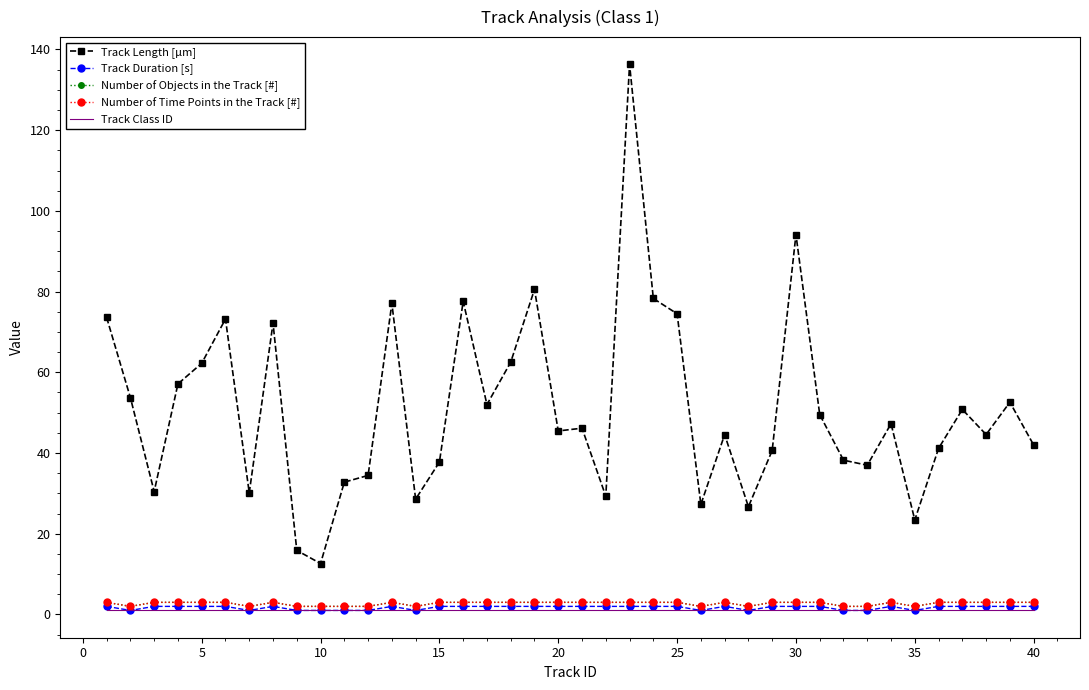

Reading right to left, extract all data points from this chart.

Track Length [µm]: 42.0	52.6	44.6	50.8	41.2	23.4	47.3	37.0	38.2	49.5	94.1	40.6	26.7	44.6	27.3	74.5	78.3	136.3	29.3	46.2	45.5	80.5	62.5	52.0	77.6	37.8	28.6	77.1	34.4	32.8	12.6	15.9	72.2	30.1	73.2	62.2	57.1	30.5	53.7	73.6
Track Duration [s]: 2.0	2.0	2.0	2.0	2.0	1.0	2.0	1.0	1.0	2.0	2.0	2.0	1.0	2.0	1.0	2.0	2.0	2.0	2.0	2.0	2.0	2.0	2.0	2.0	2.0	2.0	1.0	2.0	1.0	1.0	1.0	1.0	2.0	1.0	2.0	2.0	2.0	2.0	1.0	2.0
Number of Objects in the Track [#]: 3.0	3.0	3.0	3.0	3.0	2.0	3.0	2.0	2.0	3.0	3.0	3.0	2.0	3.0	2.0	3.0	3.0	3.0	3.0	3.0	3.0	3.0	3.0	3.0	3.0	3.0	2.0	3.0	2.0	2.0	2.0	2.0	3.0	2.0	3.0	3.0	3.0	3.0	2.0	3.0
Number of Time Points in the Track [#]: 3.0	3.0	3.0	3.0	3.0	2.0	3.0	2.0	2.0	3.0	3.0	3.0	2.0	3.0	2.0	3.0	3.0	3.0	3.0	3.0	3.0	3.0	3.0	3.0	3.0	3.0	2.0	3.0	2.0	2.0	2.0	2.0	3.0	2.0	3.0	3.0	3.0	3.0	2.0	3.0
Track Class ID: 1.0	1.0	1.0	1.0	1.0	1.0	1.0	1.0	1.0	1.0	1.0	1.0	1.0	1.0	1.0	1.0	1.0	1.0	1.0	1.0	1.0	1.0	1.0	1.0	1.0	1.0	1.0	1.0	1.0	1.0	1.0	1.0	1.0	1.0	1.0	1.0	1.0	1.0	1.0	1.0